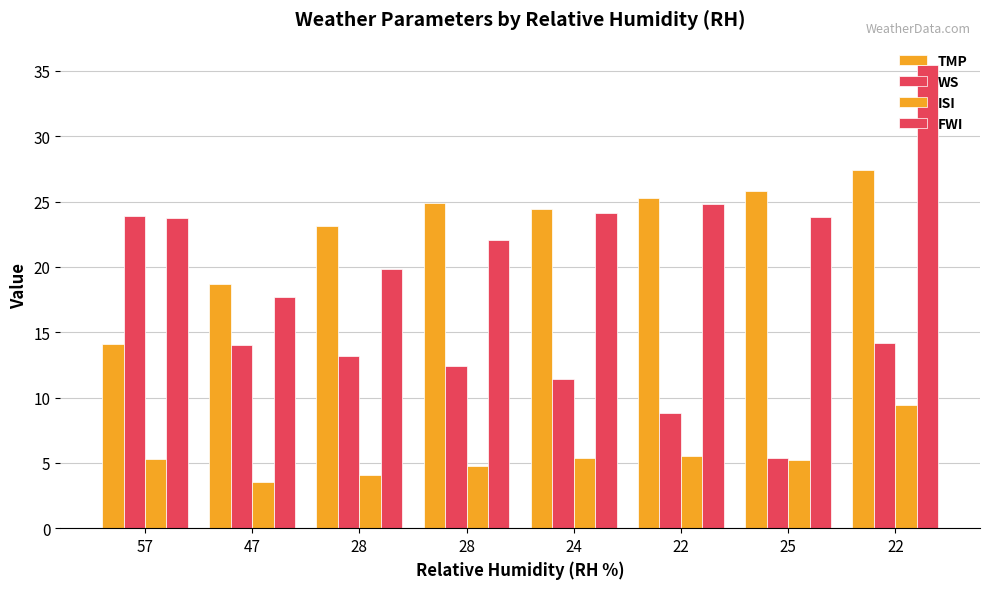

How many values in the ISI series are below 5?

3